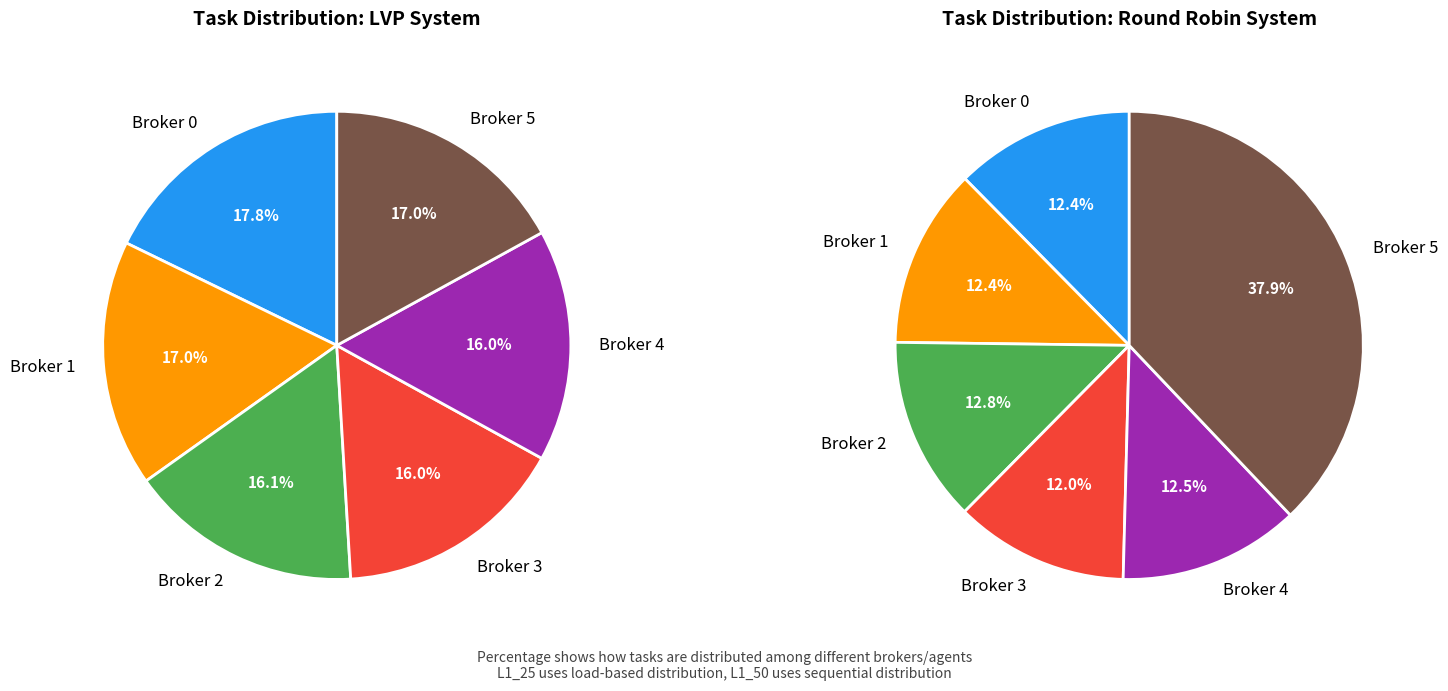

How much of the chart is everything except L1_50?

97.5%